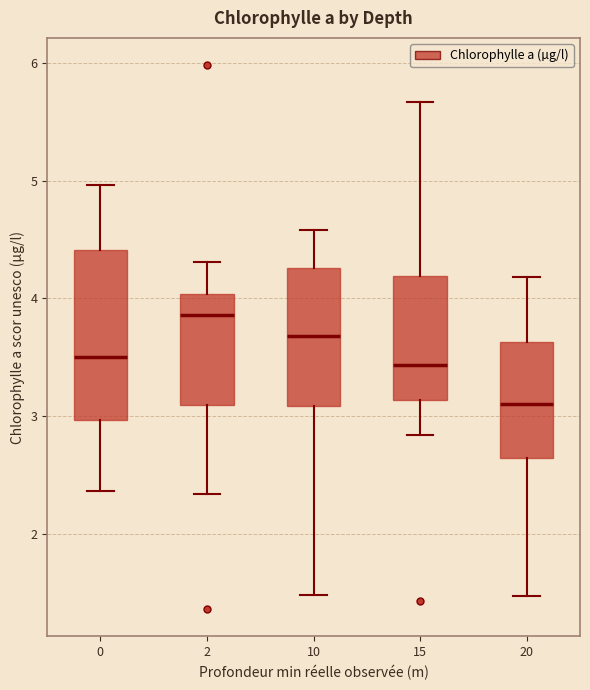

Reading left to right, transcribe this box plot: for each box, give where its median line is, the range the box spans, and where its two whiskers end, as read against the y-axis. The values are not printed on the chart, so give them approximately, as read against the axis.

0: median 3.5, box 3.0 to 4.4, whiskers 2.4 to 5.0
2: median 3.9, box 3.1 to 4.0, whiskers 2.3 to 4.3
10: median 3.7, box 3.1 to 4.3, whiskers 1.5 to 4.6
15: median 3.4, box 3.1 to 4.2, whiskers 2.8 to 5.7
20: median 3.1, box 2.6 to 3.6, whiskers 1.5 to 4.2